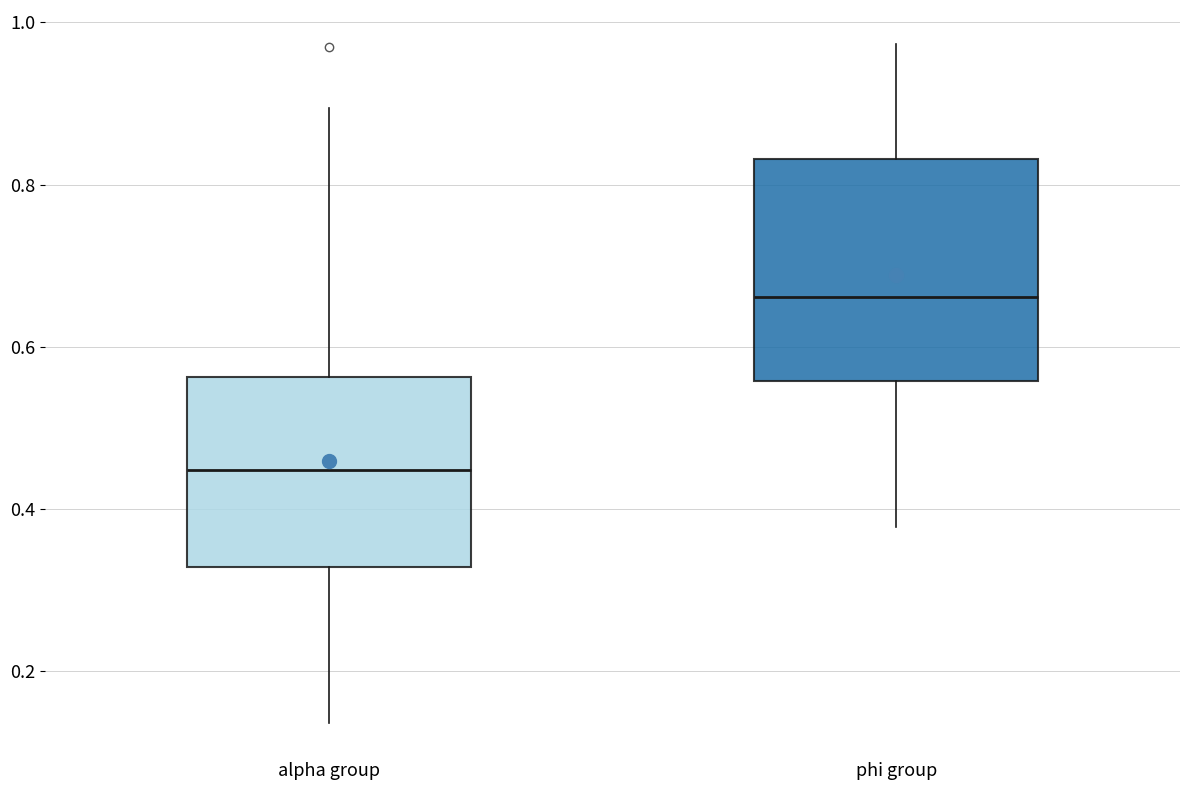

Reading left to right, transcribe this box plot: for each box, give where its median line is, the range the box spans, and where its two whiskers end, as read against the y-axis. The values are not printed on the chart, so give them approximately, as read against the axis.

alpha group: median 0.44, box 0.32 to 0.56, whiskers 0.14 to 0.90
phi group: median 0.66, box 0.56 to 0.84, whiskers 0.38 to 0.98